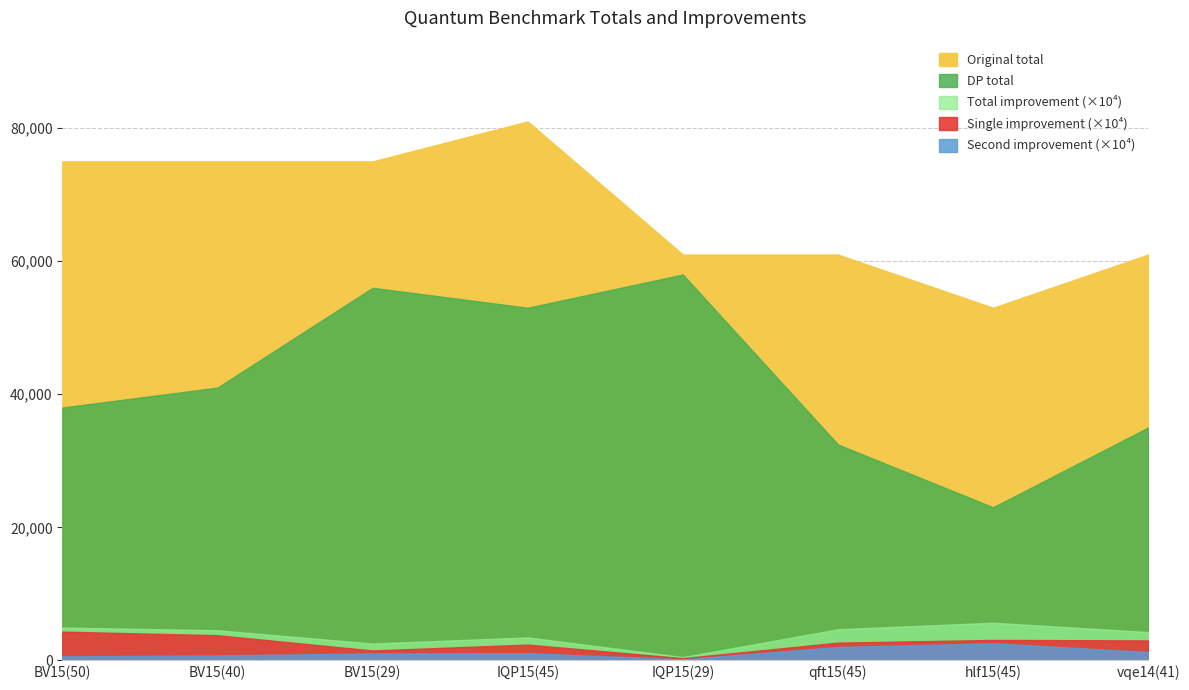

The value of Total improvement at hlf15(45) is 0.6. True or false?

True